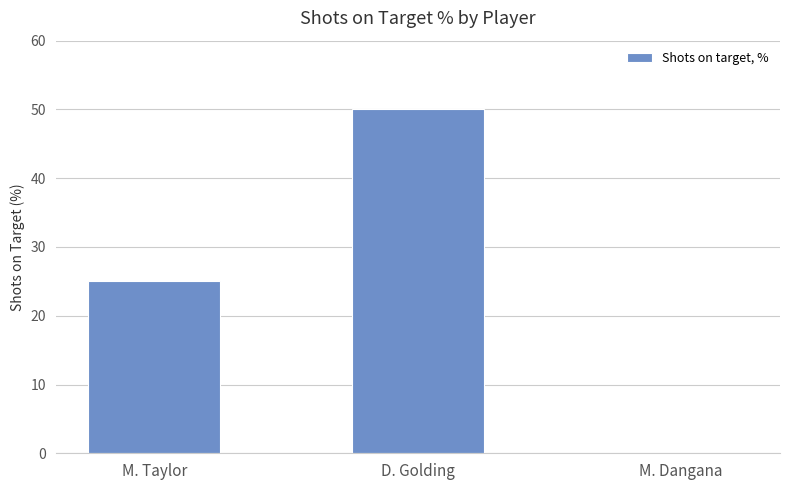

What is the sum of the values at D. Golding and M. Taylor?

75